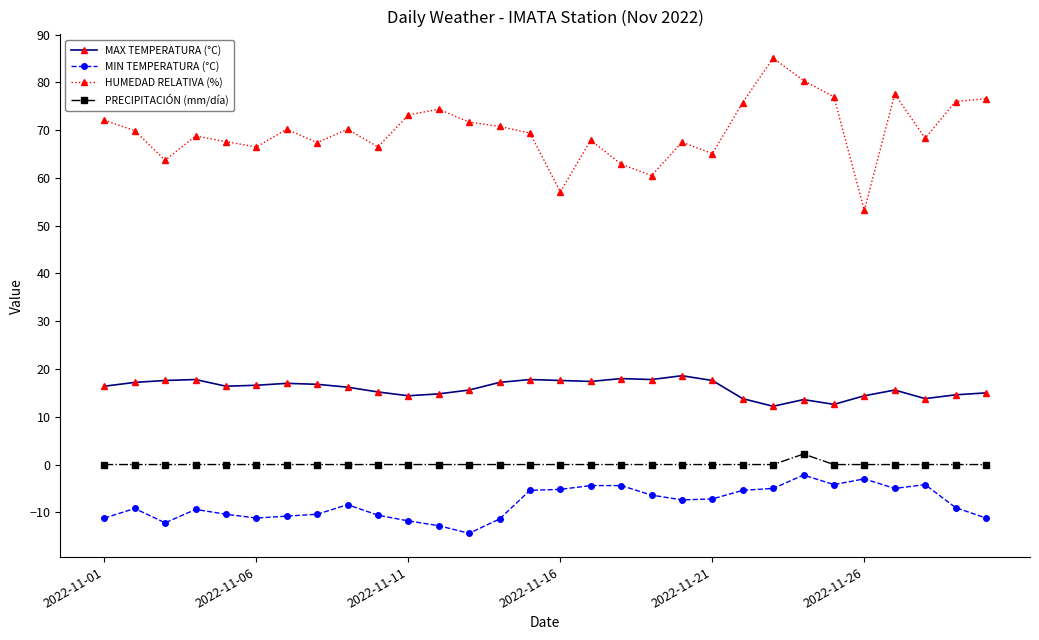

At how many categories does at least one series exceed 25?

30